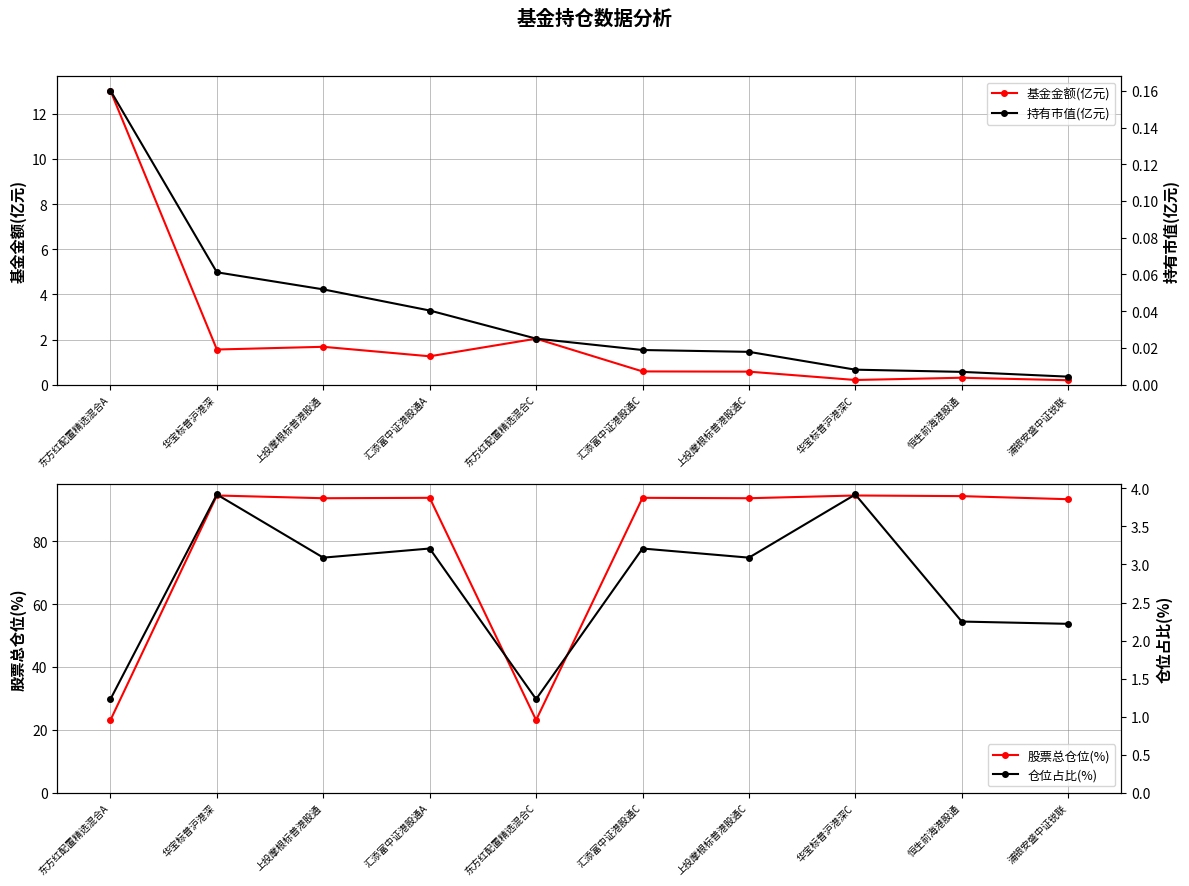

At how many categories does at least one series exceed 10?

10